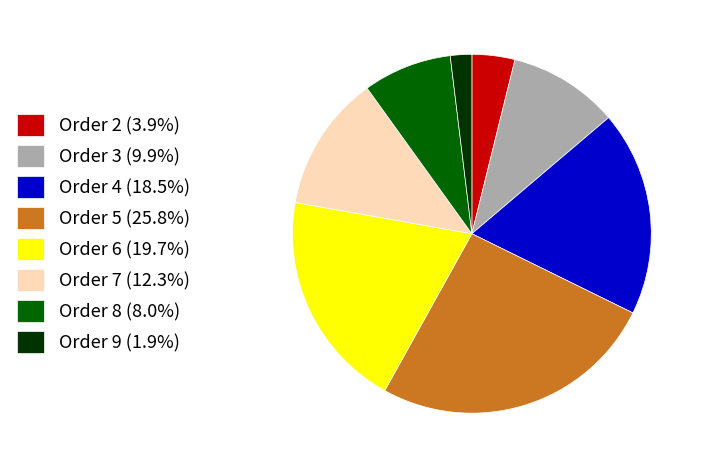

How many slices are in this pie chart?

8